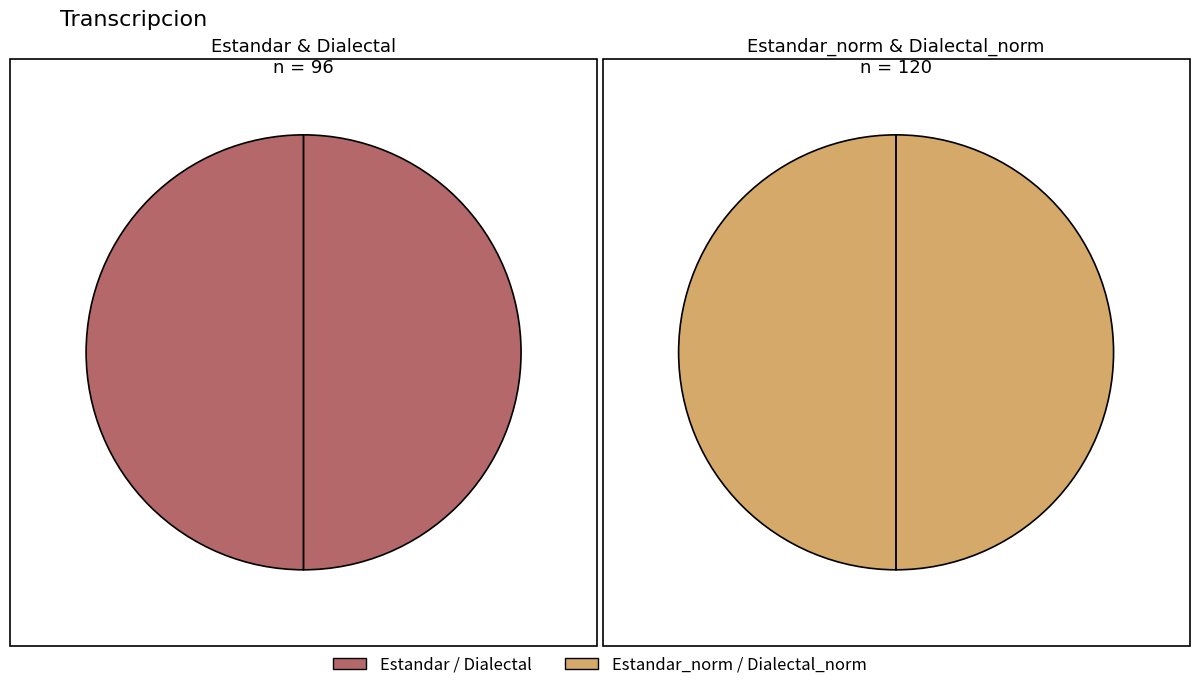

What is the smallest slice in the pie chart?

Estandar